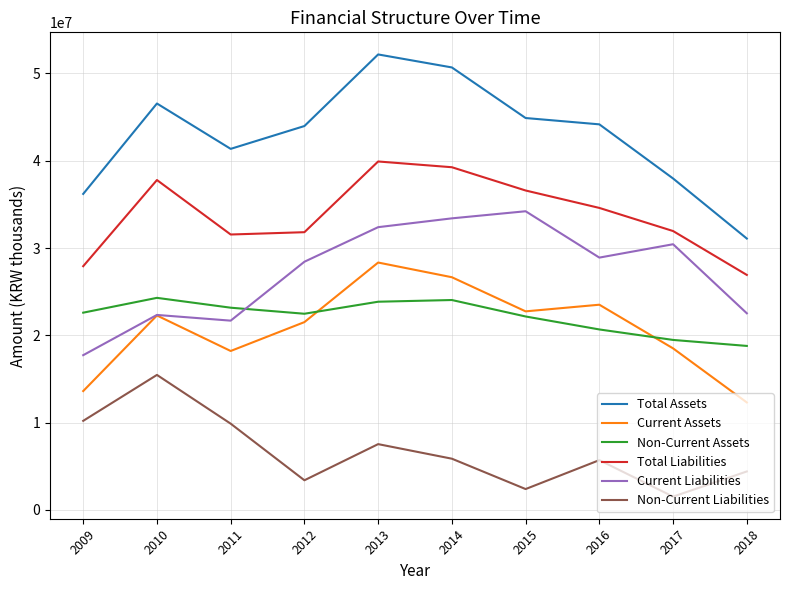

The value of Non-Current Assets at 2010 is 24288784. True or false?

True